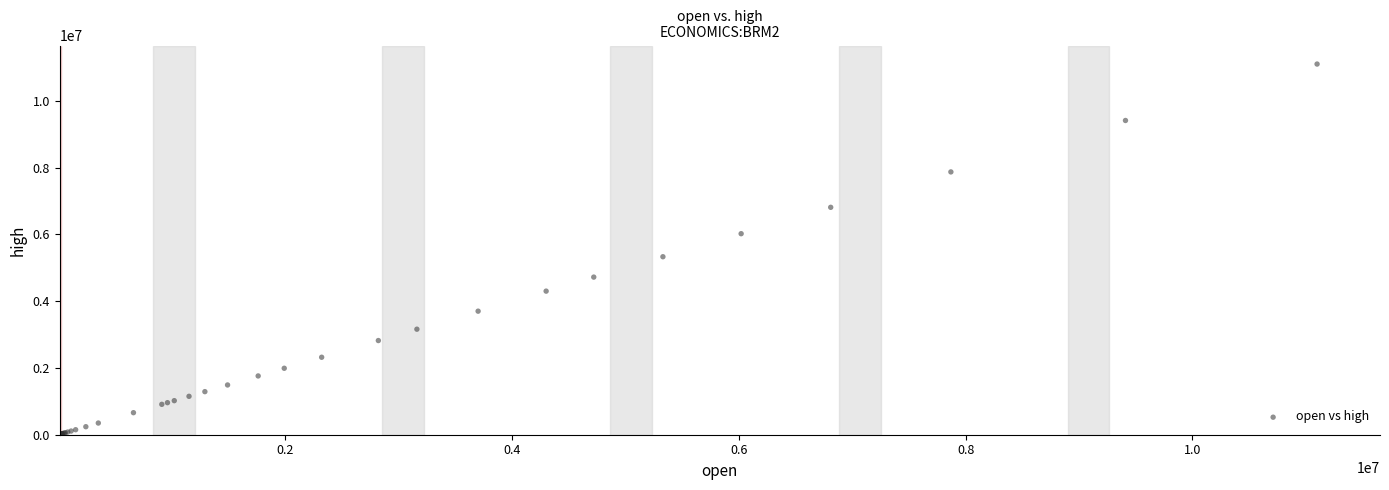

What Y value in the scatter plot is closest to 5555000?

5330000